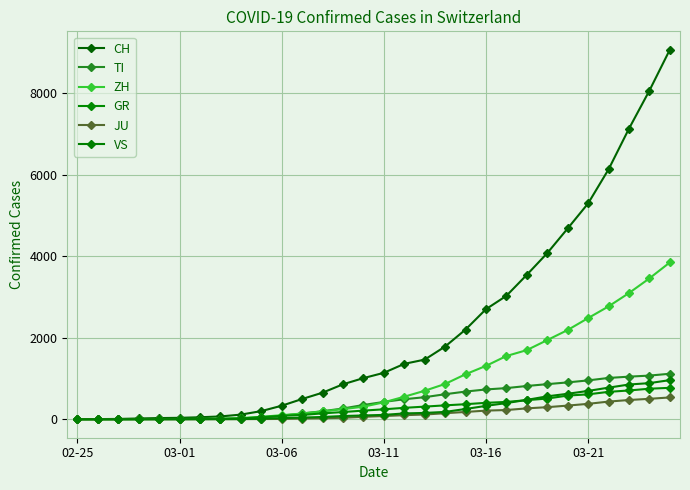

What is the value of the JU point at the 20th from the left?

179